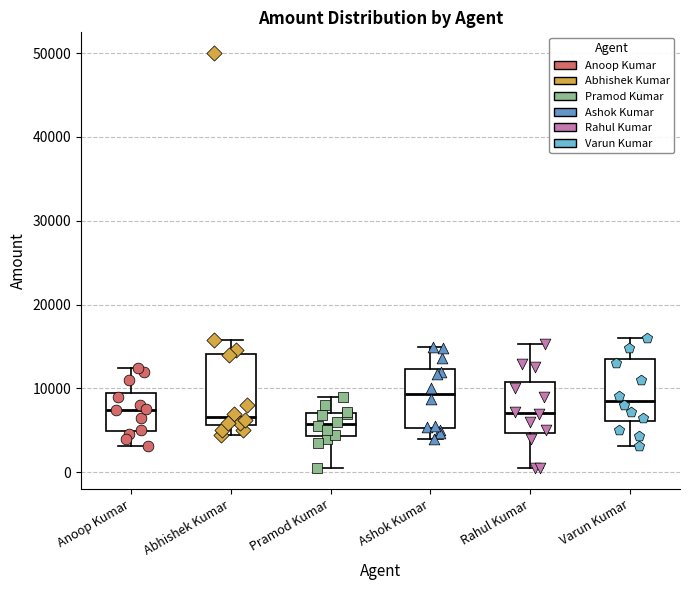

Where does the upper whisker of the box for Anoop Kumar end on the y-axis? The values are not printed on the chart, so give them approximately, as read against the axis.

12000